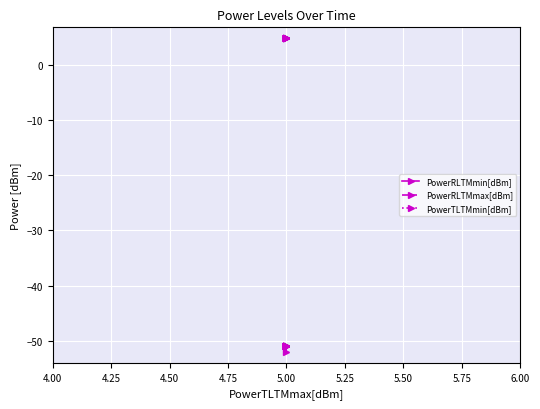

Reading right to left, extract all data points from this chart.

PowerRLTMmin[dBm]: -51.0	-51.0	-51.0	-51.0	-51.0	-51.0	-51.0	-52.0	-51.0	-51.0	-51.0	-51.0	-51.0	-51.0	-51.0	-51.0	-51.0	-51.0	-51.0	-51.0
PowerRLTMmax[dBm]: -51.0	-51.0	-51.0	-51.0	-51.0	-51.0	-51.0	-51.0	-51.0	-51.0	-51.0	-51.0	-51.0	-51.0	-51.0	-51.0	-51.0	-51.0	-51.0	-51.0
PowerTLTMmin[dBm]: 4.8	4.8	4.8	4.8	4.8	4.8	4.8	4.8	4.8	4.8	4.8	4.8	4.8	4.8	4.8	4.8	4.8	4.8	4.8	4.8